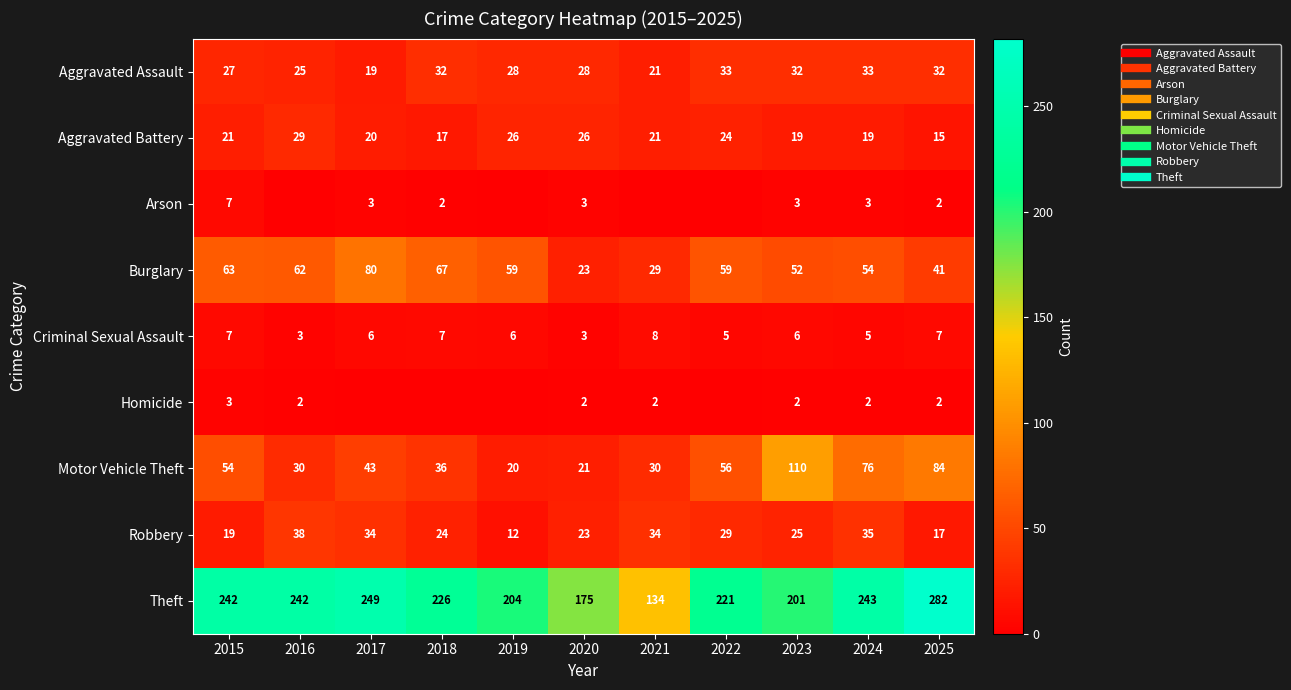

The Robbery series shows 45 at 2023. True or false?

False